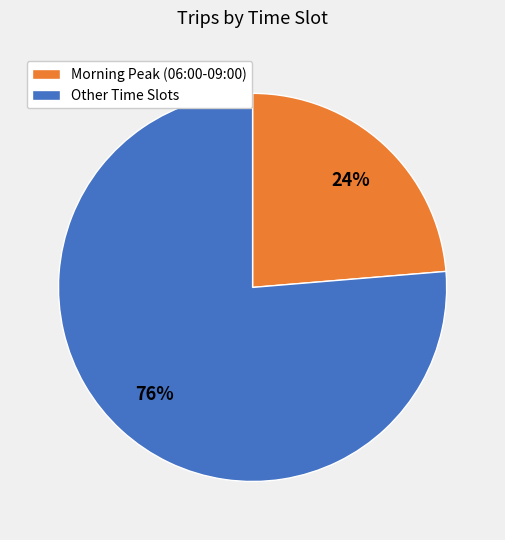

What is the smallest slice in the pie chart?

Morning Peak (06:00-09:00)